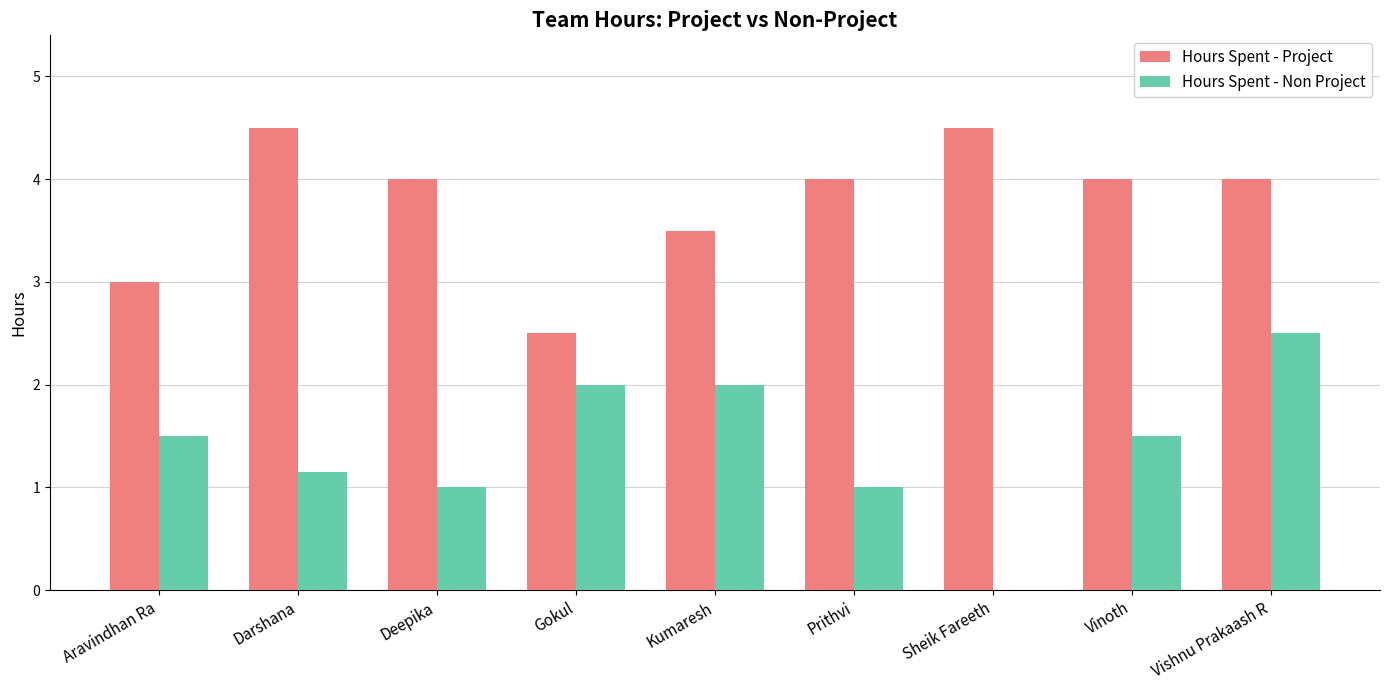

True or false: Hours Spent - Project has a value of 1.6 at Prithvi.

False